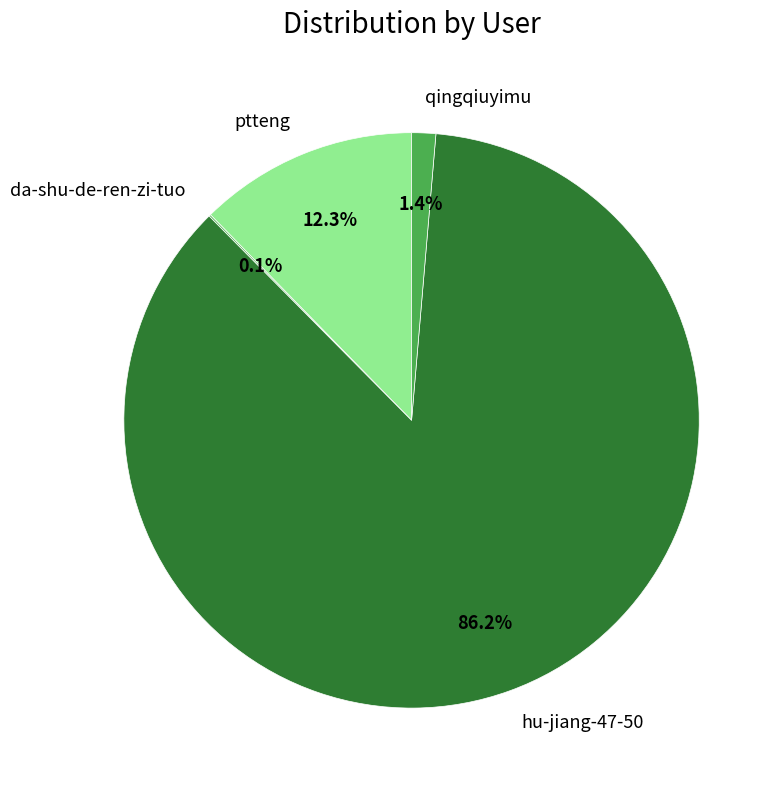

Combined, what portion of the pie is ptteng and hu-jiang-47-50?

98.5%